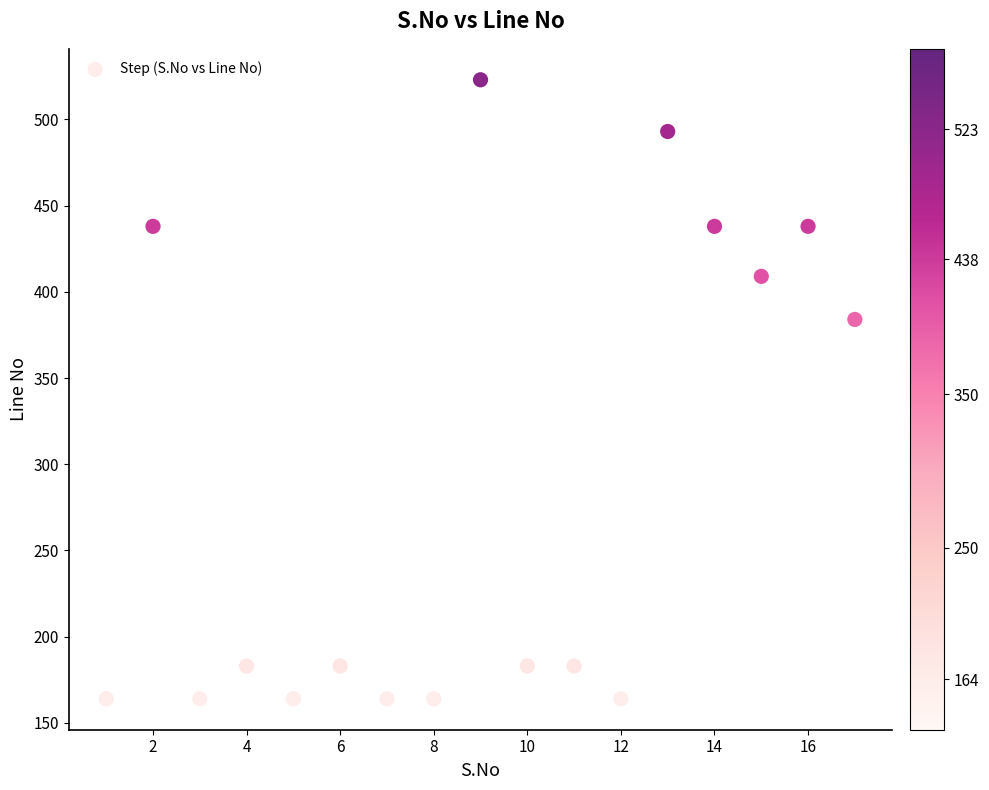

What Y value in the scatter plot is closest to 343?

384